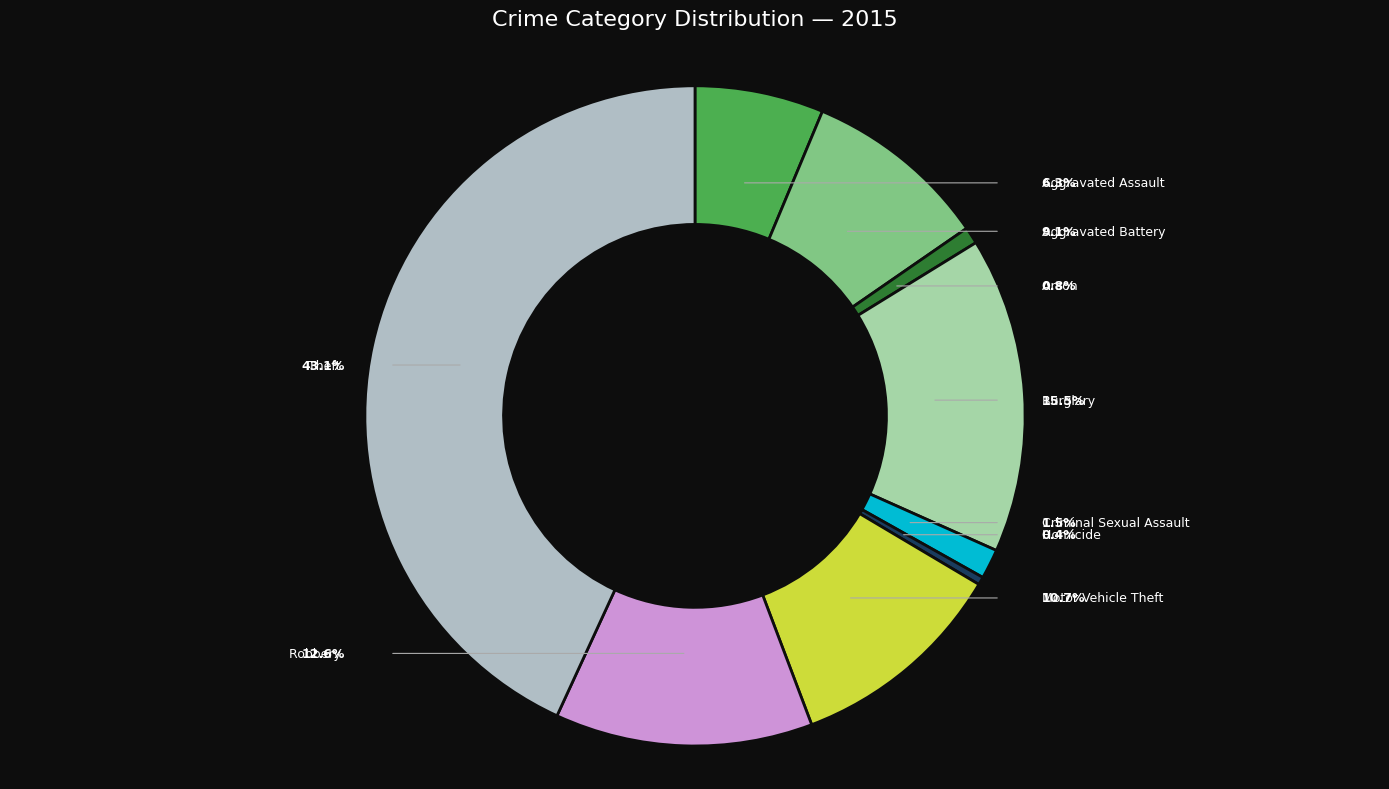

What is the change in value from Homicide to Robbery?

+252